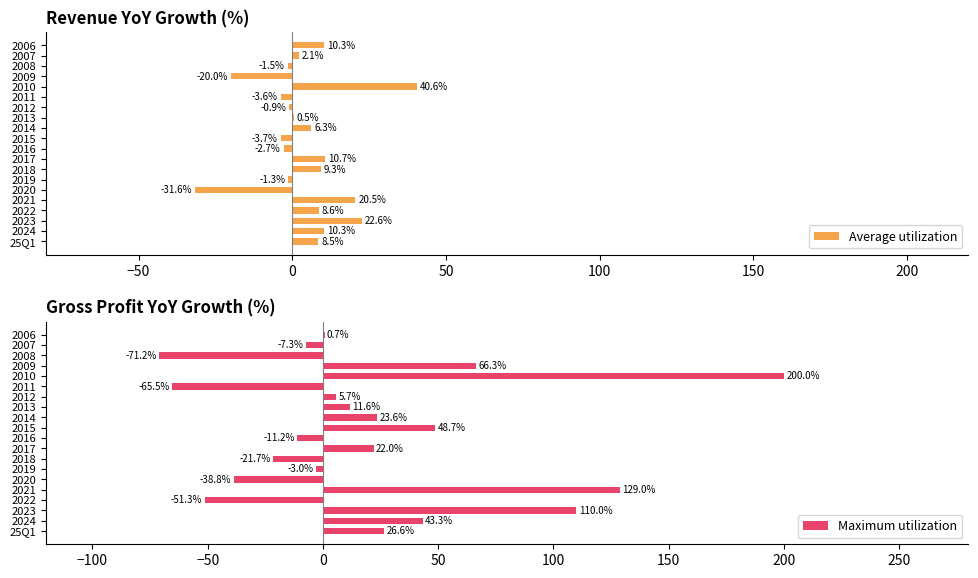

Where is Maximum utilization nearest to the value 64?

2009